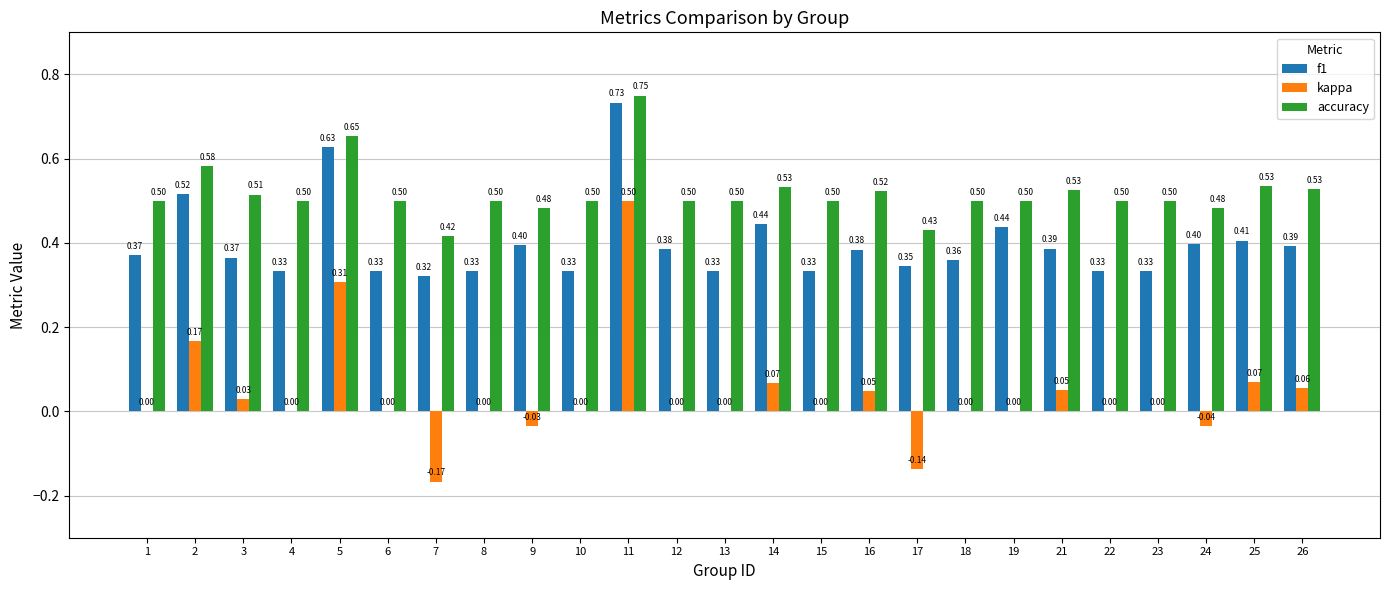

What is the sum of all kappa values?

0.9